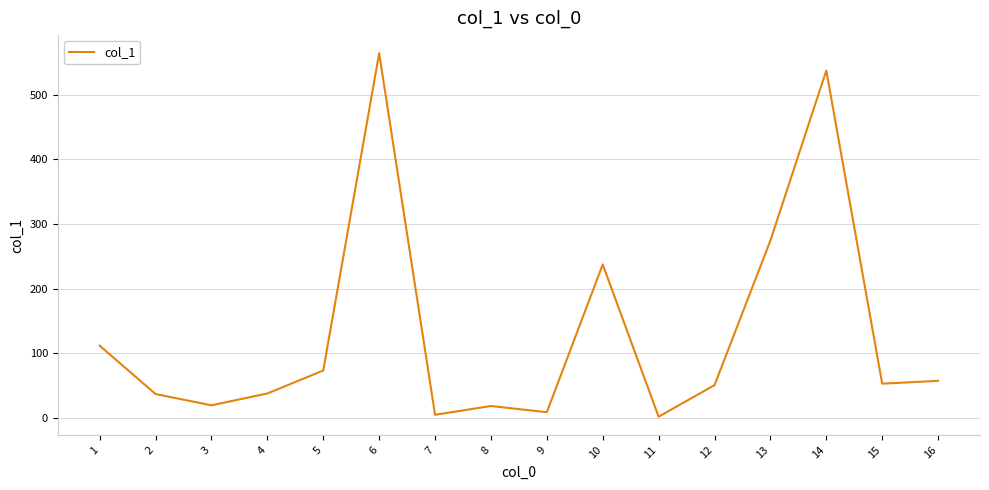

Is it true that the value at 5 is 73.1?

True